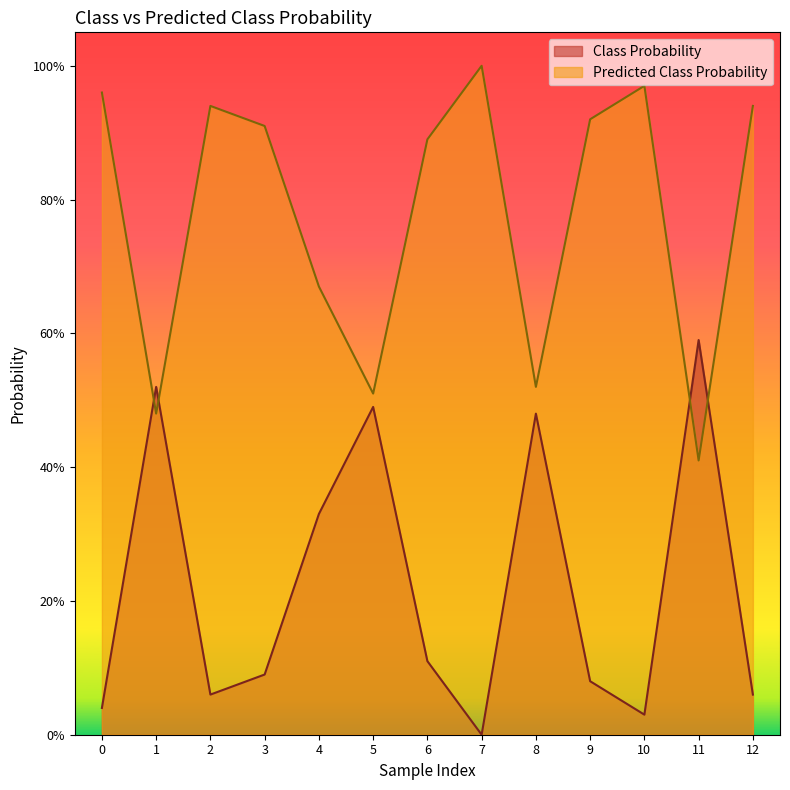

The value of Predicted Class Probability at 12 is 0.9. True or false?

True